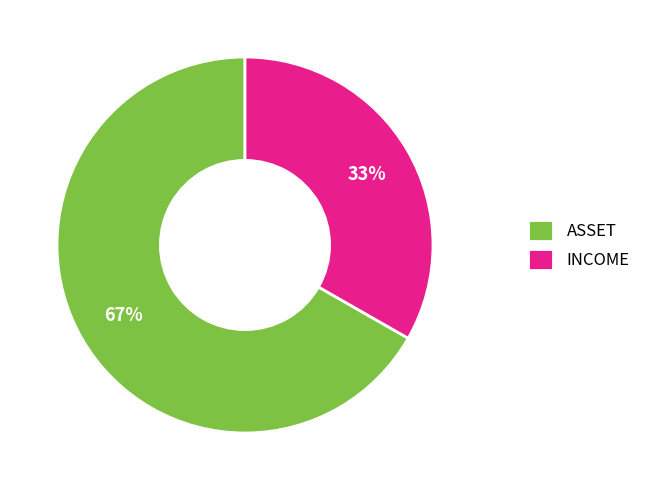

To the nearest percent, what portion does ASSET represent?

67%